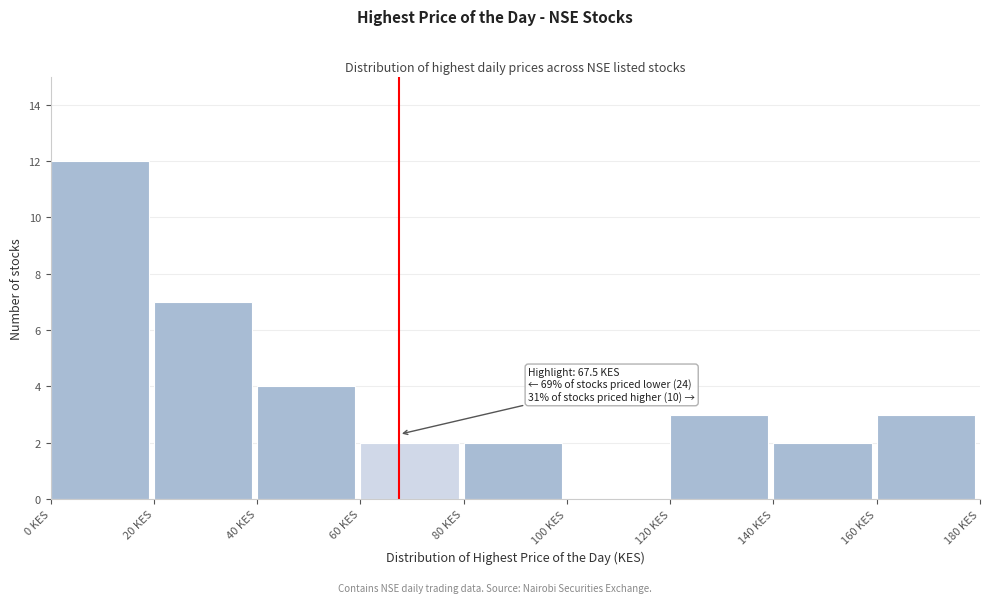

Over which range of the x-axis is the bar tallest?

0 to 20